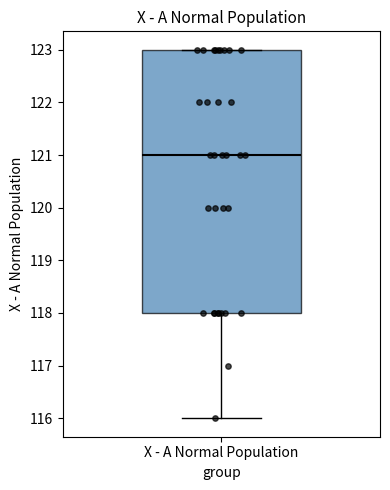

Transcribe this box plot: give where the median line is, the range the box spans, and where the two whiskers end, as read against the y-axis. The values are not printed on the chart, so give them approximately, as read against the axis.

median 121, box 118 to 123, whiskers 116 to 123